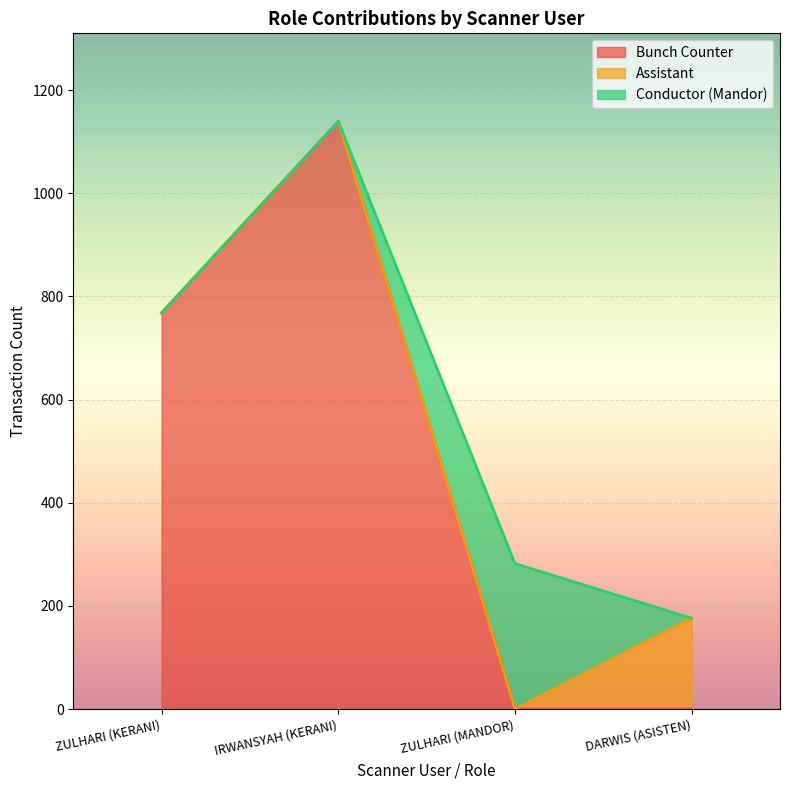

True or false: Assistant has more than 2 points higher than both neighbors.

False